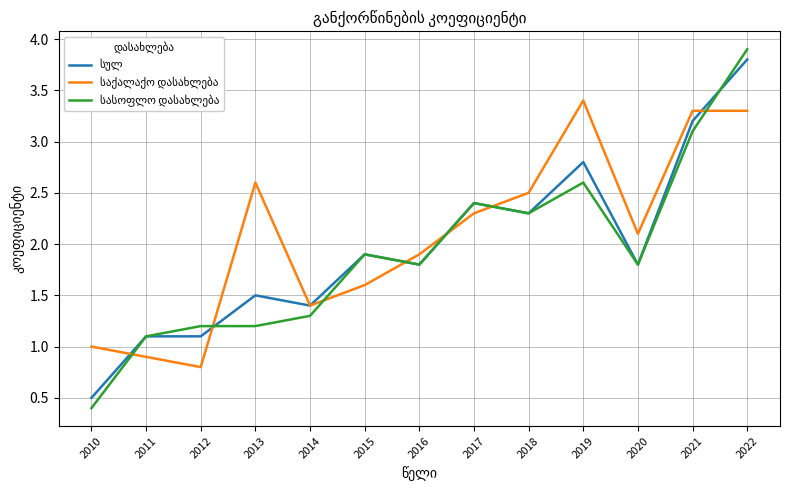

How many lines are shown in the chart?

3